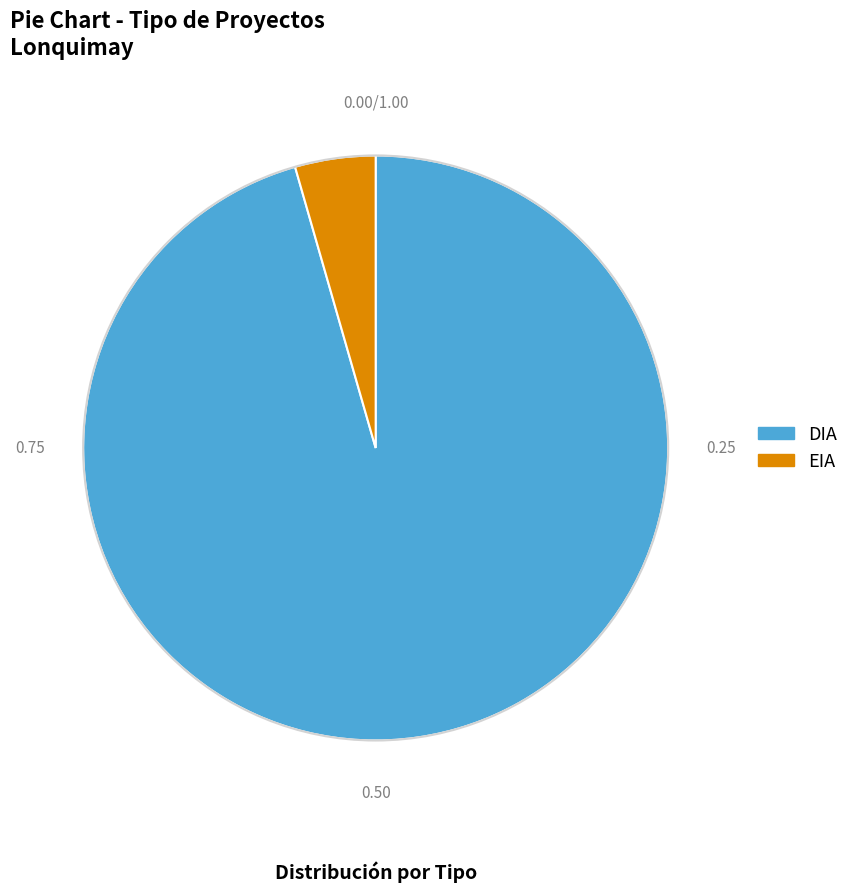

Is there a majority slice in this chart?

Yes